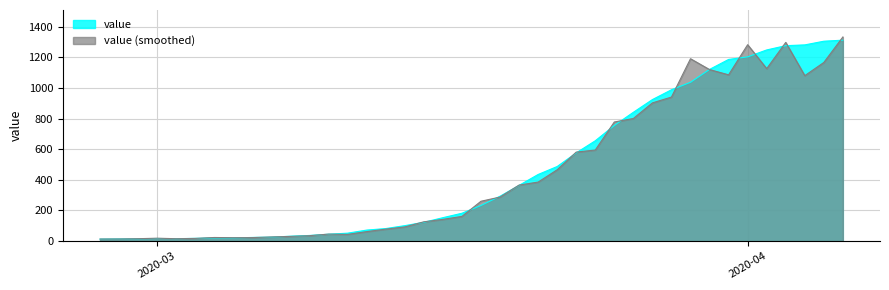

Between 2020-03-17 and 2020-04-04, which is larger?

2020-04-04